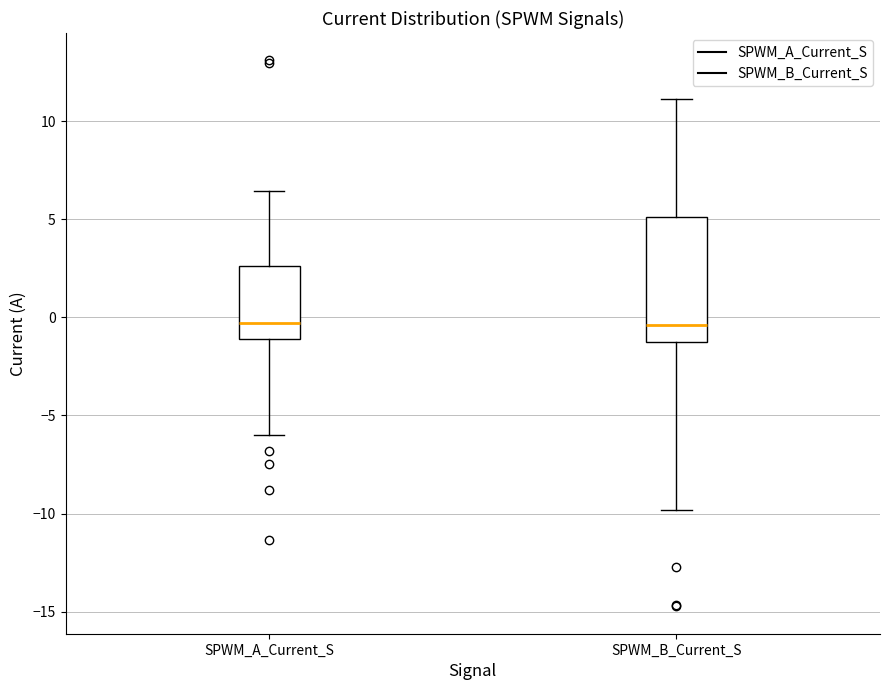

Reading left to right, transcribe this box plot: for each box, give where its median line is, the range the box spans, and where its two whiskers end, as read against the y-axis. The values are not printed on the chart, so give them approximately, as read against the axis.

SPWM_A_Current_S: median -0.5, box -1.0 to 2.5, whiskers -6.0 to 6.5
SPWM_B_Current_S: median -0.5, box -1.0 to 5.0, whiskers -10.0 to 11.0